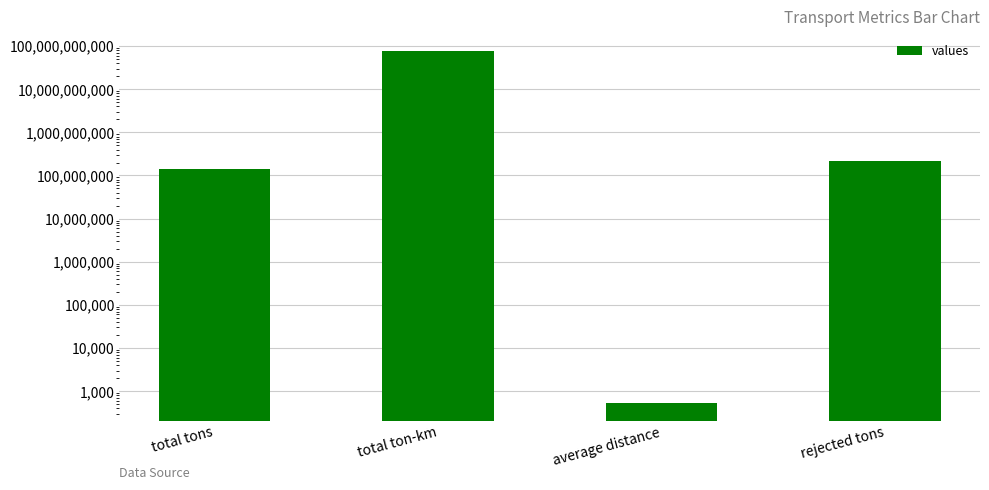

What is the difference between the maximum and minimum values?

74956576724.2